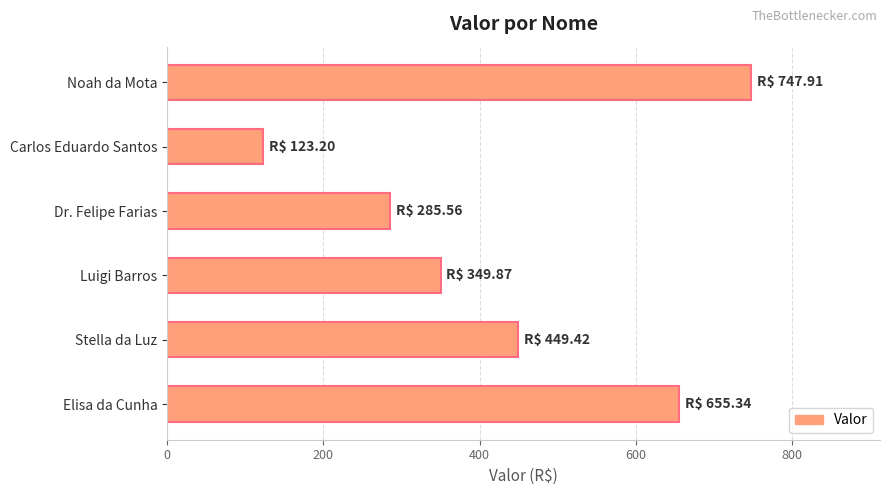

Where is the data nearest to the value 435?

Stella da Luz